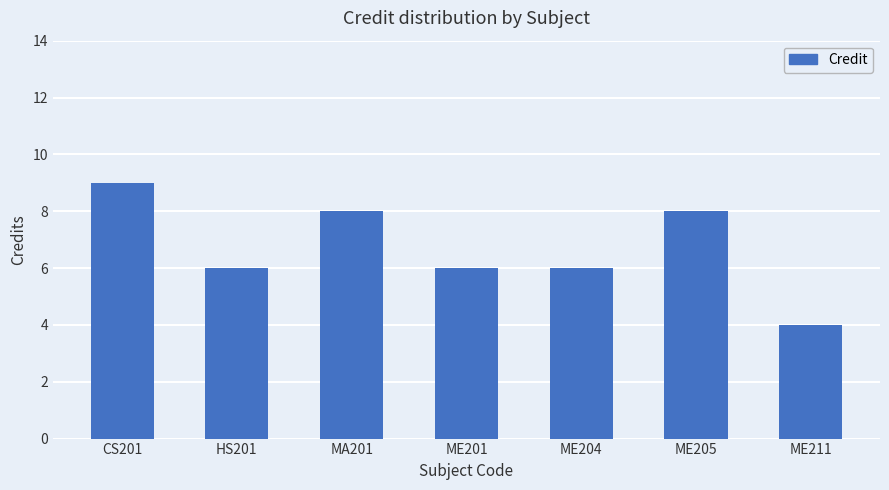

What is the approximate value at ME201?

6